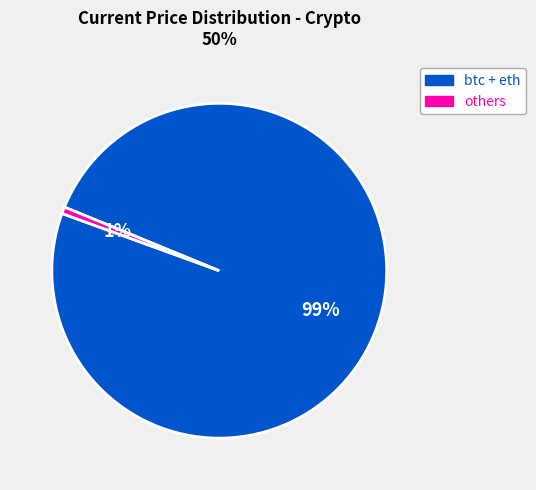

To the nearest percent, what is the average slice percentage?

50%